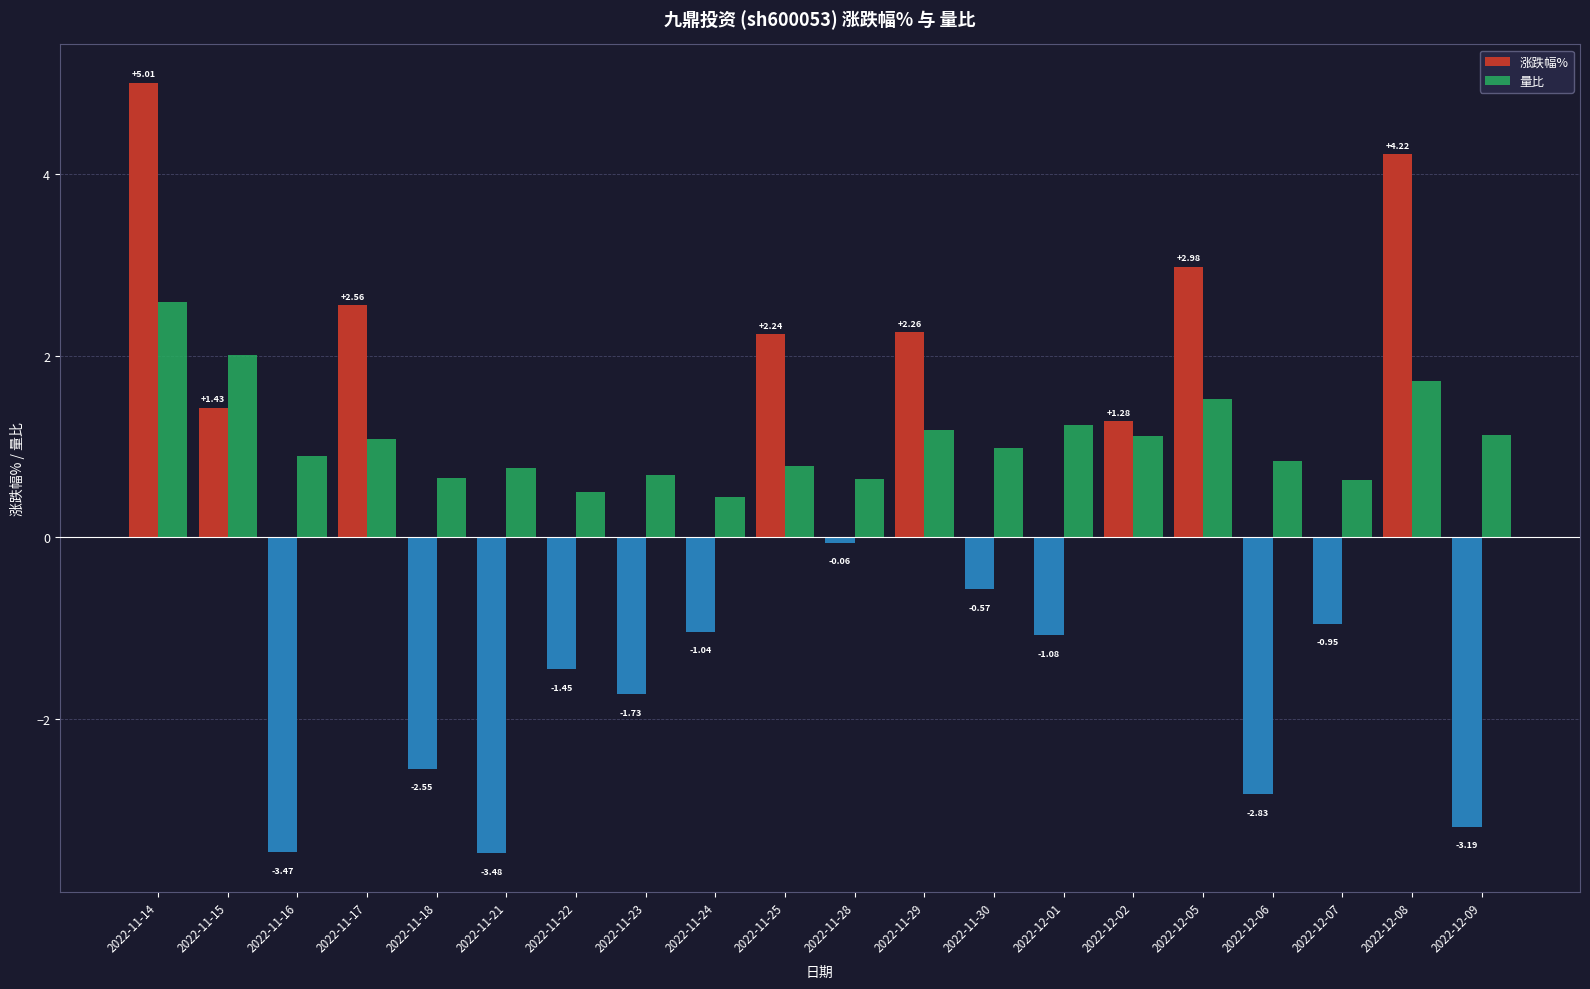

Rank the series by their average value, from highest to lowest.

量比, 涨跌幅%